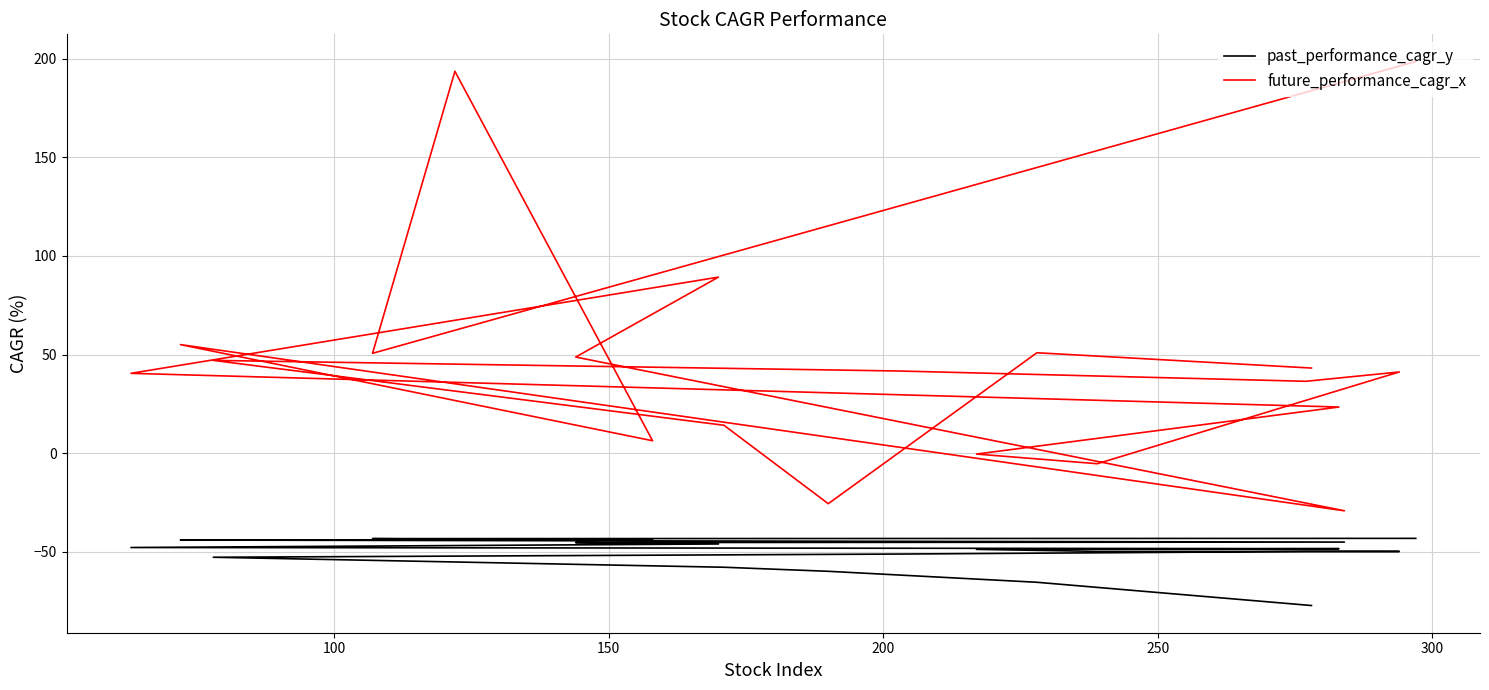

At how many categories does at least one series exceed 70?

3